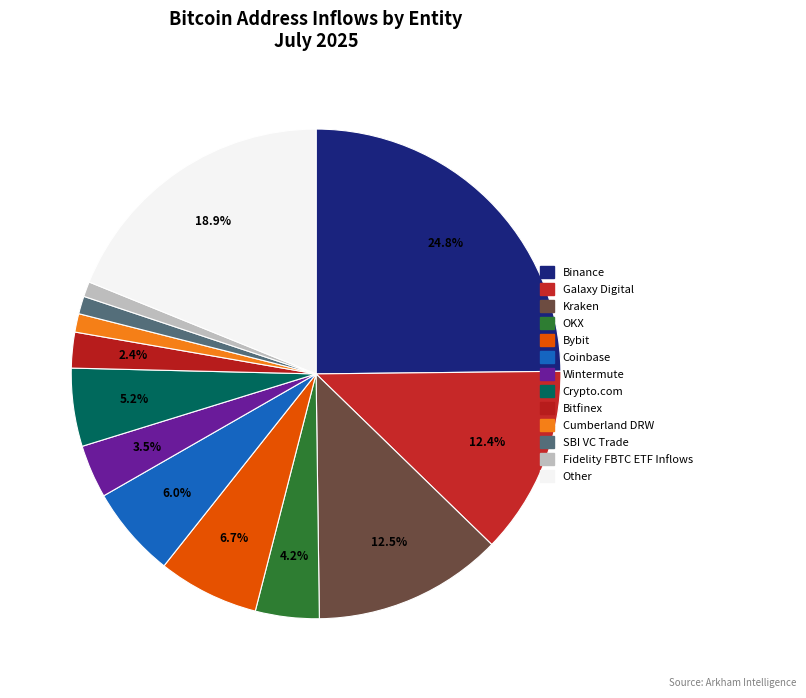

What is the smallest slice in the pie chart?

Fidelity FBTC ETF Inflows